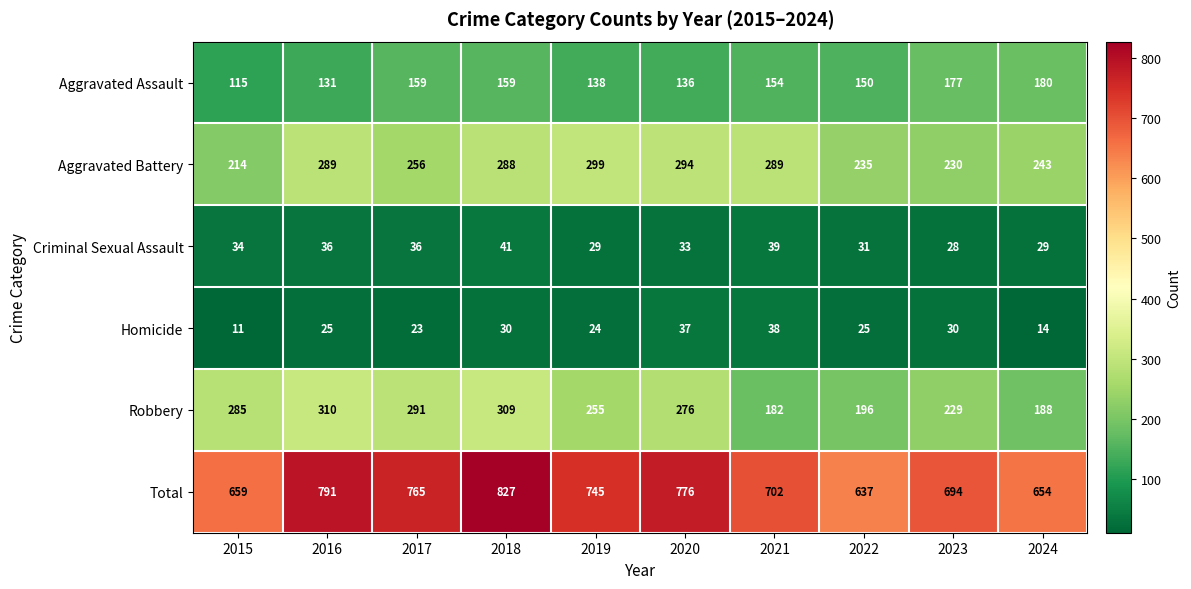

What value does the Robbery series have at 2020, to the nearest 5?

275